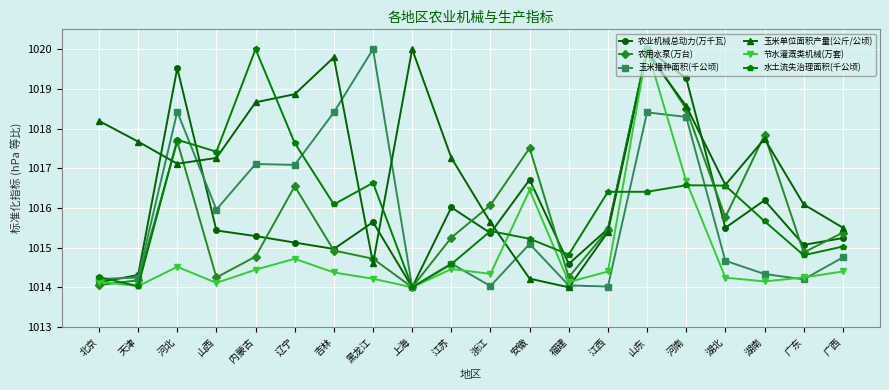

What is the difference between the maximum and second lowest values in the 农业机械总动力(万千瓦) series?

5.9